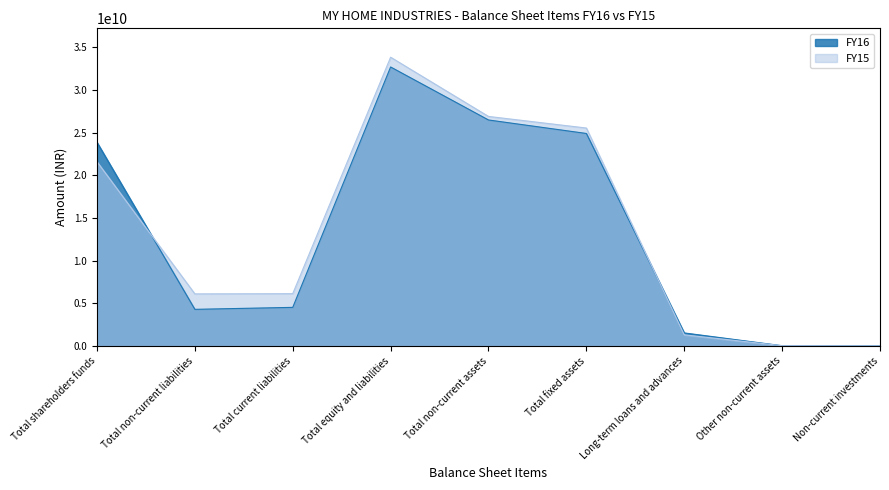

True or false: FY15 has more than 0 points higher than both neighbors.

True